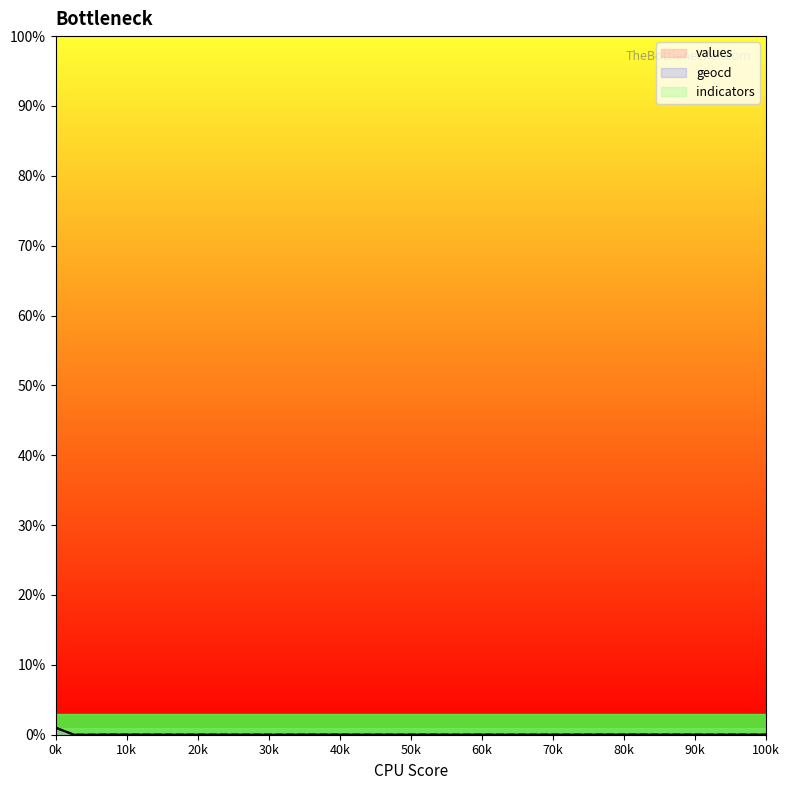

Which series changed the most between 0 and 1?

values